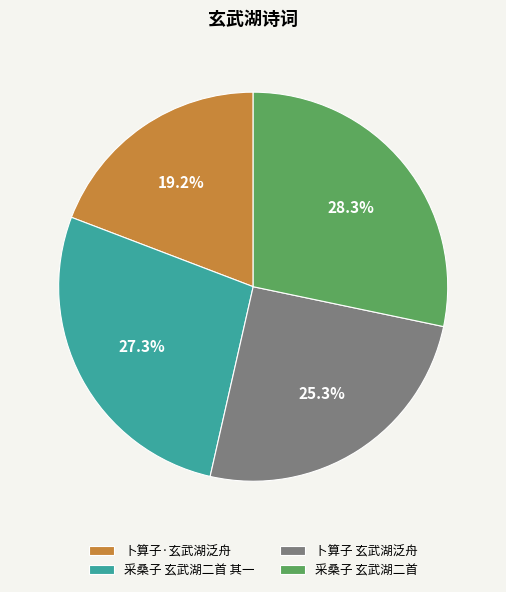

Count the number of slices in the pie.

4